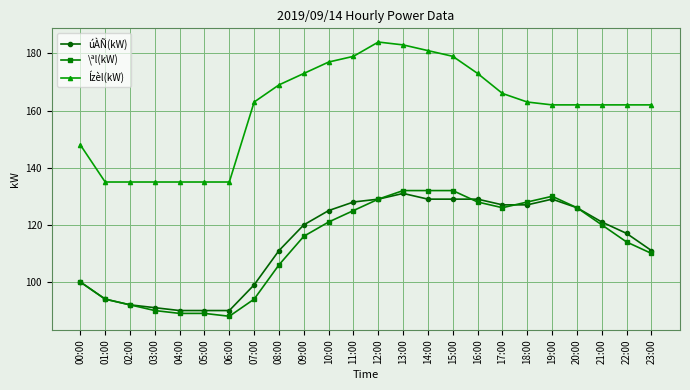

What is the average value of the Ízèl(kW) series?

161